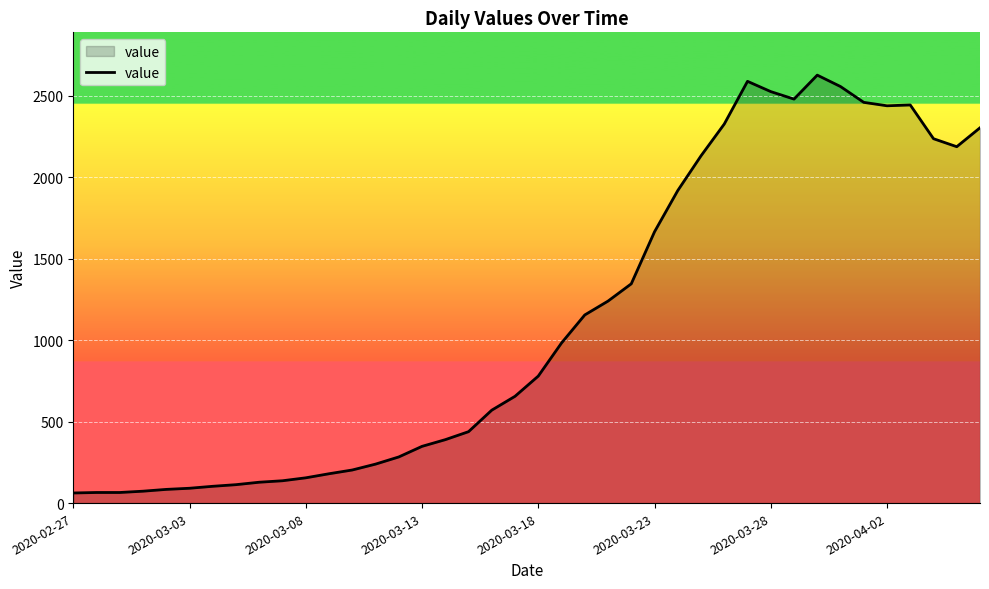

What is the minimum value shown in the chart?

62